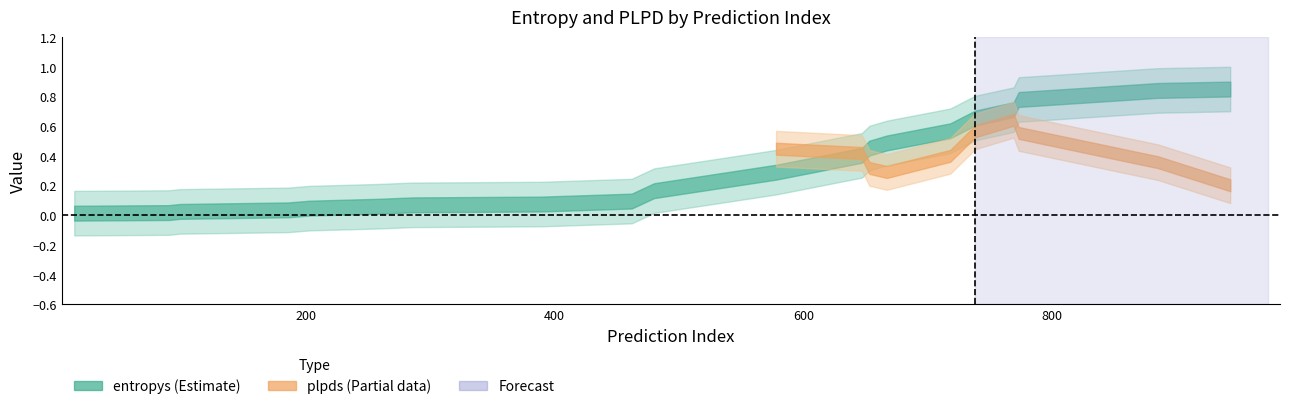

Does the chart display data point markers on the line(s)?

No